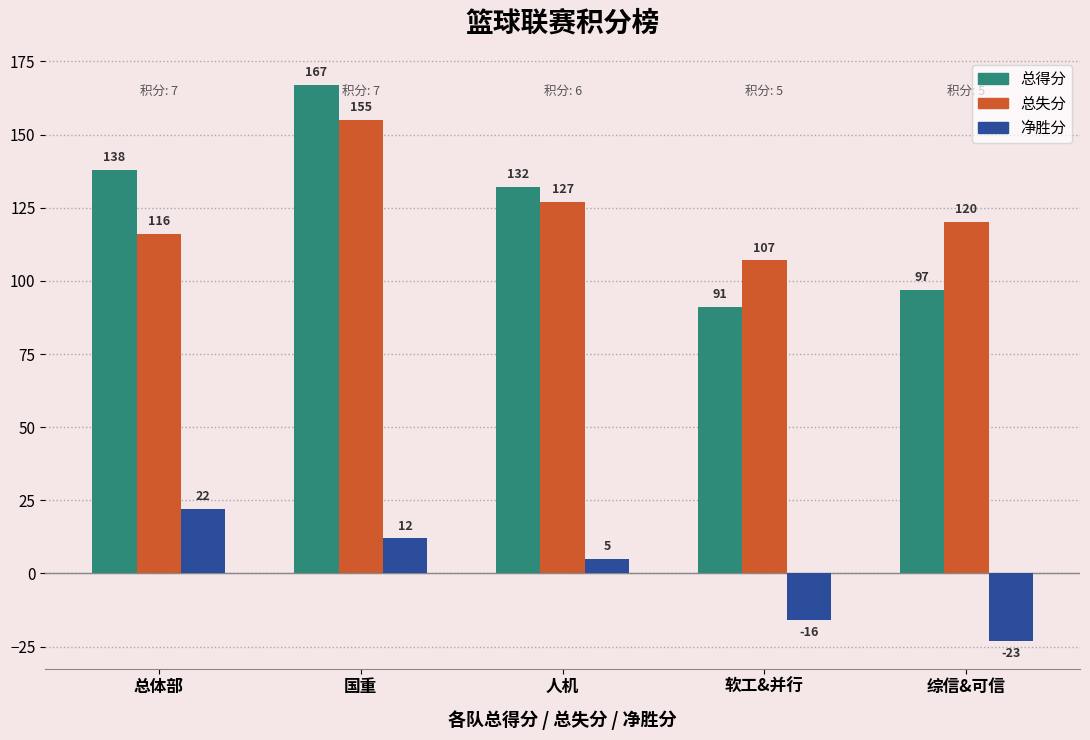

Rank the series by their maximum value, from highest to lowest.

总得分, 总失分, 净胜分